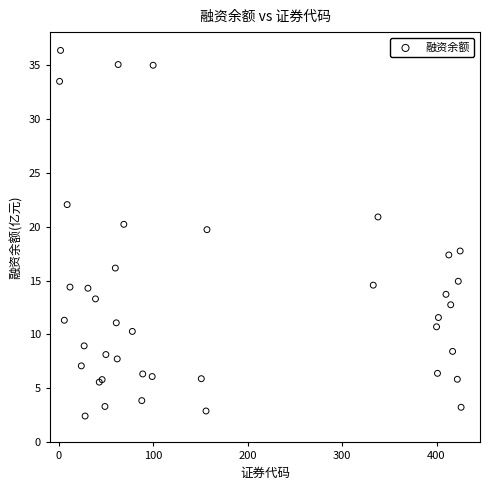

What Y value in the scatter plot is closest to 19?

19.7